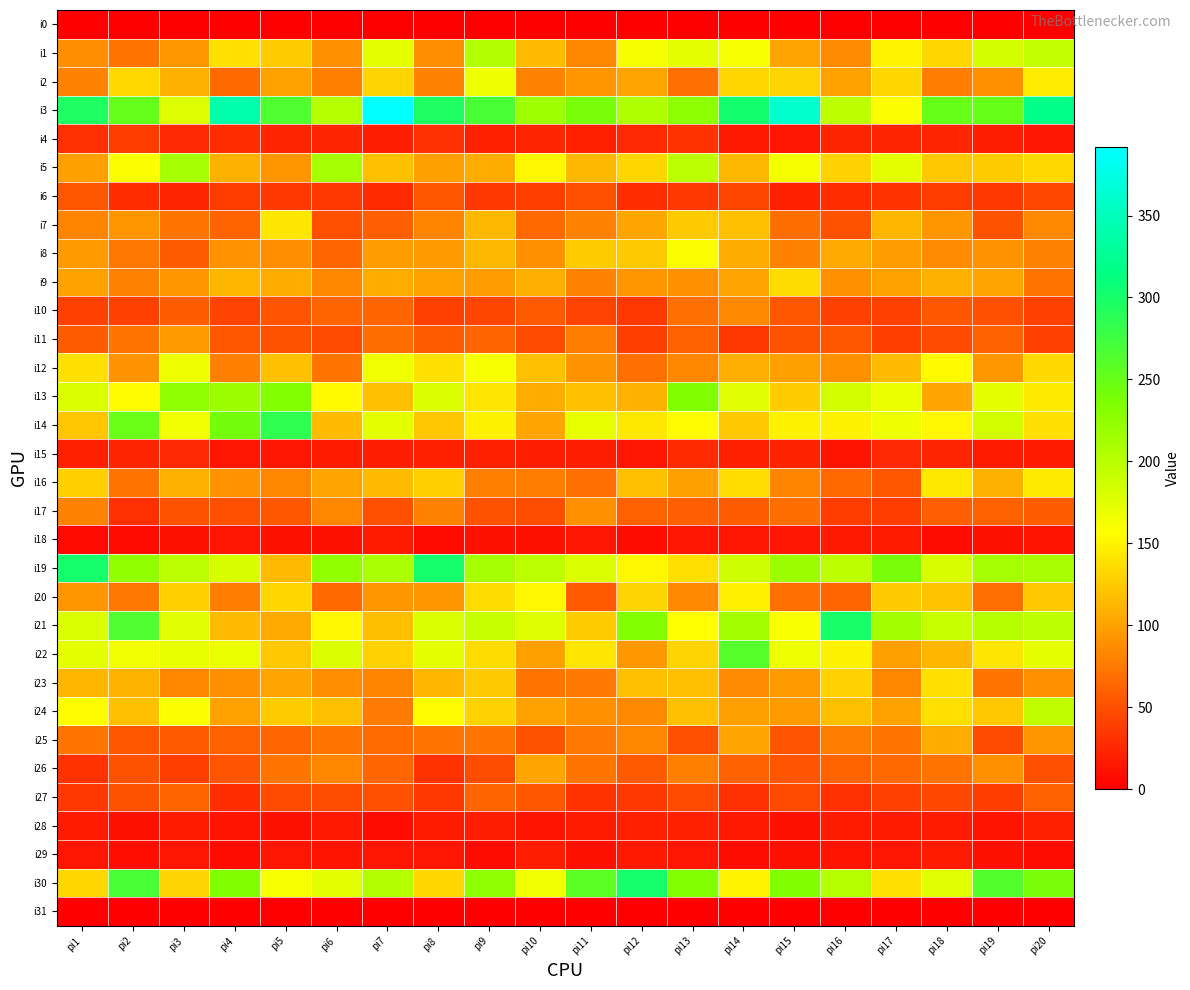

Reading left to right, what are all the values shown in this chart?

i0: pi1=0	pi2=0	pi3=0	pi4=0	pi5=0	pi6=0	pi7=0	pi8=0	pi9=0	pi10=0	pi11=0	pi12=0	pi13=0	pi14=0	pi15=0	pi16=0	pi17=0	pi18=0	pi19=0	pi20=0
i1: pi1=88	pi2=73	pi3=94	pi4=138	pi5=127	pi6=89	pi7=172	pi8=88	pi9=205	pi10=116	pi11=83	pi12=163	pi13=174	pi14=162	pi15=102	pi16=87	pi17=151	pi18=132	pi19=185	pi20=194
i2: pi1=80	pi2=134	pi3=110	pi4=65	pi5=101	pi6=79	pi7=131	pi8=80	pi9=167	pi10=81	pi11=93	pi12=102	pi13=69	pi14=132	pi15=131	pi16=101	pi17=132	pi18=77	pi19=90	pi20=146
i3: pi1=295	pi2=252	pi3=177	pi4=339	pi5=264	pi6=201	pi7=392	pi8=295	pi9=268	pi10=216	pi11=239	pi12=206	pi13=227	pi14=303	pi15=361	pi16=196	pi17=158	pi18=251	pi19=250	pi20=319
i4: pi1=30	pi2=37	pi3=26	pi4=29	pi5=23	pi6=23	pi7=19	pi8=30	pi9=21	pi10=24	pi11=21	pi12=26	pi13=32	pi14=16	pi15=15	pi16=23	pi17=23	pi18=24	pi19=19	pi20=15
i5: pi1=98	pi2=158	pi3=212	pi4=109	pi5=92	pi6=212	pi7=119	pi8=98	pi9=107	pi10=153	pi11=114	pi12=133	pi13=199	pi14=114	pi15=163	pi16=130	pi17=173	pi18=124	pi19=126	pi20=134
i6: pi1=54	pi2=29	pi3=24	pi4=38	pi5=34	pi6=34	pi7=27	pi8=54	pi9=34	pi10=39	pi11=49	pi12=28	pi13=34	pi14=44	pi15=21	pi16=28	pi17=32	pi18=37	pi19=34	pi20=45
i7: pi1=82	pi2=92	pi3=72	pi4=62	pi5=141	pi6=49	pi7=59	pi8=82	pi9=114	pi10=65	pi11=80	pi12=103	pi13=125	pi14=119	pi15=68	pi16=52	pi17=112	pi18=93	pi19=52	pi20=85
i8: pi1=95	pi2=75	pi3=57	pi4=91	pi5=88	pi6=64	pi7=97	pi8=95	pi9=114	pi10=90	pi11=127	pi12=125	pi13=158	pi14=106	pi15=80	pi16=105	pi17=97	pi18=86	pi19=91	pi20=80
i9: pi1=100	pi2=81	pi3=93	pi4=112	pi5=107	pi6=84	pi7=107	pi8=100	pi9=97	pi10=108	pi11=81	pi12=92	pi13=90	pi14=102	pi15=136	pi16=90	pi17=101	pi18=109	pi19=102	pi20=71
i10: pi1=40	pi2=40	pi3=57	pi4=42	pi5=53	pi6=62	pi7=62	pi8=40	pi9=44	pi10=56	pi11=42	pi12=34	pi13=70	pi14=85	pi15=55	pi16=41	pi17=40	pi18=54	pi19=50	pi20=40
i11: pi1=58	pi2=72	pi3=95	pi4=55	pi5=51	pi6=46	pi7=68	pi8=58	pi9=62	pi10=46	pi11=77	pi12=39	pi13=60	pi14=34	pi15=51	pi16=54	pi17=39	pi18=46	pi19=60	pi20=40
i12: pi1=139	pi2=91	pi3=168	pi4=79	pi5=118	pi6=73	pi7=166	pi8=139	pi9=161	pi10=118	pi11=91	pi12=69	pi13=83	pi14=108	pi15=99	pi16=90	pi17=115	pi18=154	pi19=94	pi20=134
i13: pi1=178	pi2=156	pi3=226	pi4=218	pi5=234	pi6=154	pi7=119	pi8=178	pi9=141	pi10=106	pi11=118	pi12=110	pi13=235	pi14=175	pi15=126	pi16=184	pi17=169	pi18=104	pi19=172	pi20=145
i14: pi1=122	pi2=249	pi3=165	pi4=243	pi5=284	pi6=116	pi7=174	pi8=122	pi9=150	pi10=103	pi11=170	pi12=143	pi13=155	pi14=123	pi15=149	pi16=150	pi17=168	pi18=152	pi19=185	pi20=138
i15: pi1=21	pi2=24	pi3=25	pi4=15	pi5=15	pi6=18	pi7=19	pi8=21	pi9=20	pi10=19	pi11=19	pi12=15	pi13=27	pi14=20	pi15=22	pi16=13	pi17=26	pi18=24	pi19=18	pi20=18
i16: pi1=128	pi2=73	pi3=109	pi4=91	pi5=83	pi6=104	pi7=115	pi8=128	pi9=79	pi10=78	pi11=70	pi12=119	pi13=98	pi14=137	pi15=82	pi16=65	pi17=55	pi18=143	pi19=109	pi20=145
i17: pi1=81	pi2=30	pi3=52	pi4=49	pi5=54	pi6=83	pi7=49	pi8=81	pi9=51	pi10=48	pi11=90	pi12=60	pi13=59	pi14=57	pi15=68	pi16=37	pi17=37	pi18=59	pi19=61	pi20=58
i18: pi1=7	pi2=7	pi3=11	pi4=15	pi5=12	pi6=12	pi7=17	pi8=7	pi9=11	pi10=11	pi11=15	pi12=9	pi13=15	pi14=14	pi15=15	pi16=16	pi17=18	pi18=9	pi19=12	pi20=13
i19: pi1=301	pi2=225	pi3=198	pi4=181	pi5=115	pi6=224	pi7=209	pi8=301	pi9=212	pi10=198	pi11=178	pi12=153	pi13=139	pi14=187	pi15=218	pi16=196	pi17=240	pi18=181	pi19=212	pi20=210
i20: pi1=93	pi2=75	pi3=128	pi4=78	pi5=133	pi6=65	pi7=93	pi8=93	pi9=135	pi10=152	pi11=56	pi12=131	pi13=85	pi14=147	pi15=70	pi16=64	pi17=125	pi18=120	pi19=70	pi20=123
i21: pi1=180	pi2=264	pi3=176	pi4=116	pi5=105	pi6=152	pi7=117	pi8=180	pi9=192	pi10=177	pi11=127	pi12=234	pi13=157	pi14=213	pi15=160	pi16=299	pi17=213	pi18=190	pi19=203	pi20=199
i22: pi1=174	pi2=165	pi3=171	pi4=169	pi5=124	pi6=179	pi7=129	pi8=174	pi9=135	pi10=98	pi11=141	pi12=94	pi13=131	pi14=261	pi15=168	pi16=149	pi17=98	pi18=113	pi19=142	pi20=172
i23: pi1=112	pi2=111	pi3=84	pi4=89	pi5=102	pi6=88	pi7=82	pi8=112	pi9=125	pi10=72	pi11=75	pi12=119	pi13=118	pi14=86	pi15=95	pi16=130	pi17=83	pi18=139	pi19=73	pi20=89
i24: pi1=156	pi2=118	pi3=159	pi4=101	pi5=126	pi6=118	pi7=76	pi8=156	pi9=129	pi10=101	pi11=89	pi12=85	pi13=118	pi14=98	pi15=96	pi16=119	pi17=100	pi18=139	pi19=124	pi20=195
i25: pi1=73	pi2=54	pi3=56	pi4=61	pi5=63	pi6=72	pi7=66	pi8=73	pi9=73	pi10=51	pi11=75	pi12=83	pi13=49	pi14=104	pi15=53	pi16=78	pi17=72	pi18=106	pi19=47	pi20=92
i26: pi1=32	pi2=52	pi3=39	pi4=53	pi5=72	pi6=83	pi7=64	pi8=32	pi9=48	pi10=102	pi11=72	pi12=56	pi13=79	pi14=60	pi15=53	pi16=62	pi17=65	pi18=71	pi19=89	pi20=49
i27: pi1=34	pi2=52	pi3=62	pi4=29	pi5=47	pi6=48	pi7=49	pi8=34	pi9=62	pi10=54	pi11=31	pi12=34	pi13=47	pi14=30	pi15=46	pi16=30	pi17=41	pi18=45	pi19=37	pi20=61
i28: pi1=17	pi2=11	pi3=17	pi4=13	pi5=11	pi6=16	pi7=9	pi8=17	pi9=19	pi10=13	pi11=17	pi12=20	pi13=20	pi14=16	pi15=12	pi16=17	pi17=18	pi18=17	pi19=13	pi20=21
i29: pi1=14	pi2=10	pi3=14	pi4=9	pi5=15	pi6=13	pi7=14	pi8=14	pi9=8	pi10=19	pi11=11	pi12=16	pi13=15	pi14=9	pi15=12	pi16=13	pi17=15	pi18=18	pi19=12	pi20=9
i30: pi1=133	pi2=269	pi3=131	pi4=235	pi5=161	pi6=174	pi7=205	pi8=133	pi9=226	pi10=164	pi11=257	pi12=301	pi13=234	pi14=151	pi15=235	pi16=203	pi17=138	pi18=175	pi19=262	pi20=240
i31: pi1=0	pi2=0	pi3=0	pi4=0	pi5=0	pi6=0	pi7=0	pi8=0	pi9=0	pi10=0	pi11=0	pi12=0	pi13=0	pi14=0	pi15=0	pi16=0	pi17=0	pi18=0	pi19=0	pi20=0